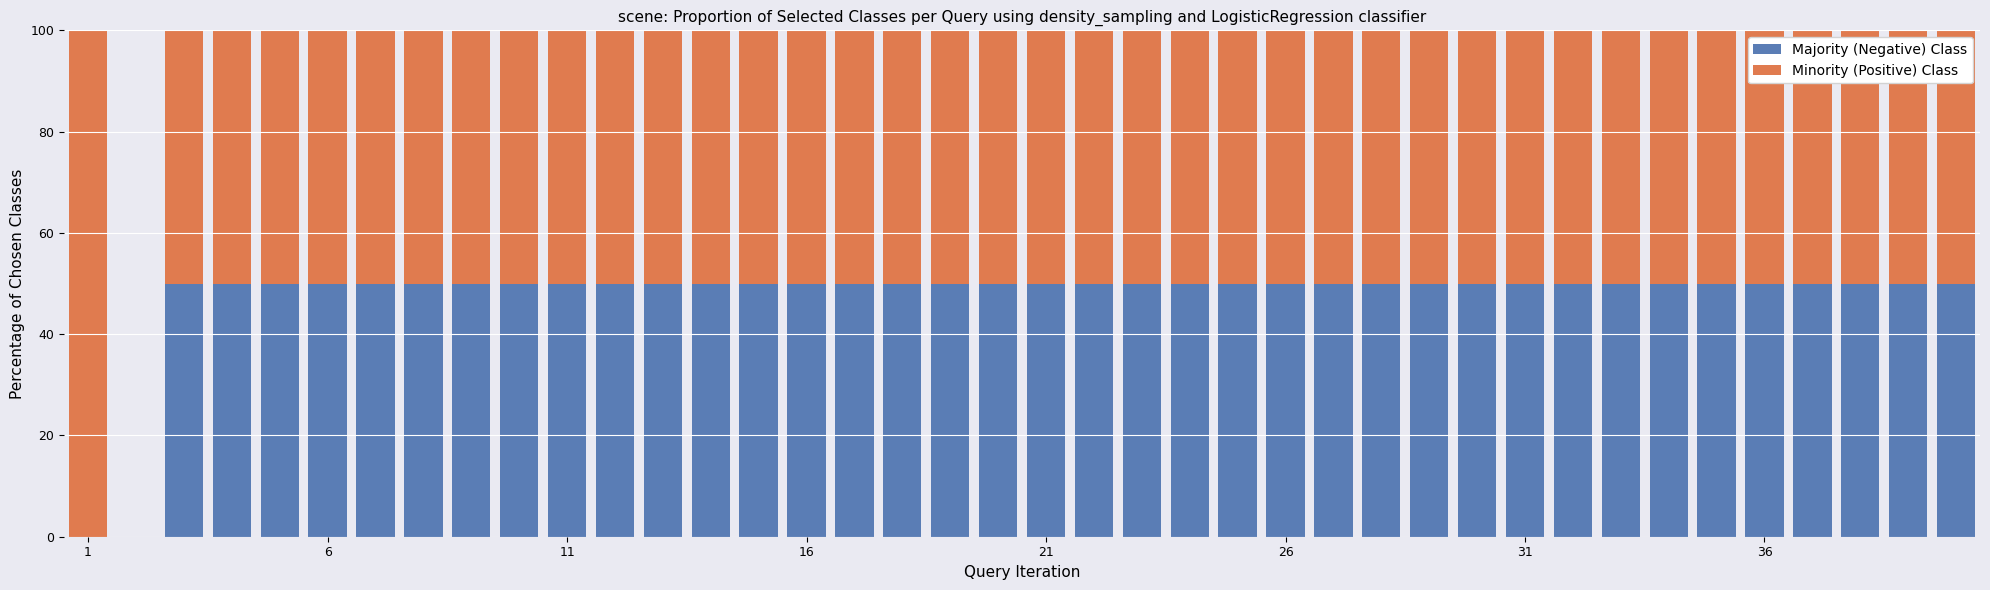

What are all the series names shown in the legend?

Majority (Negative) Class, Minority (Positive) Class